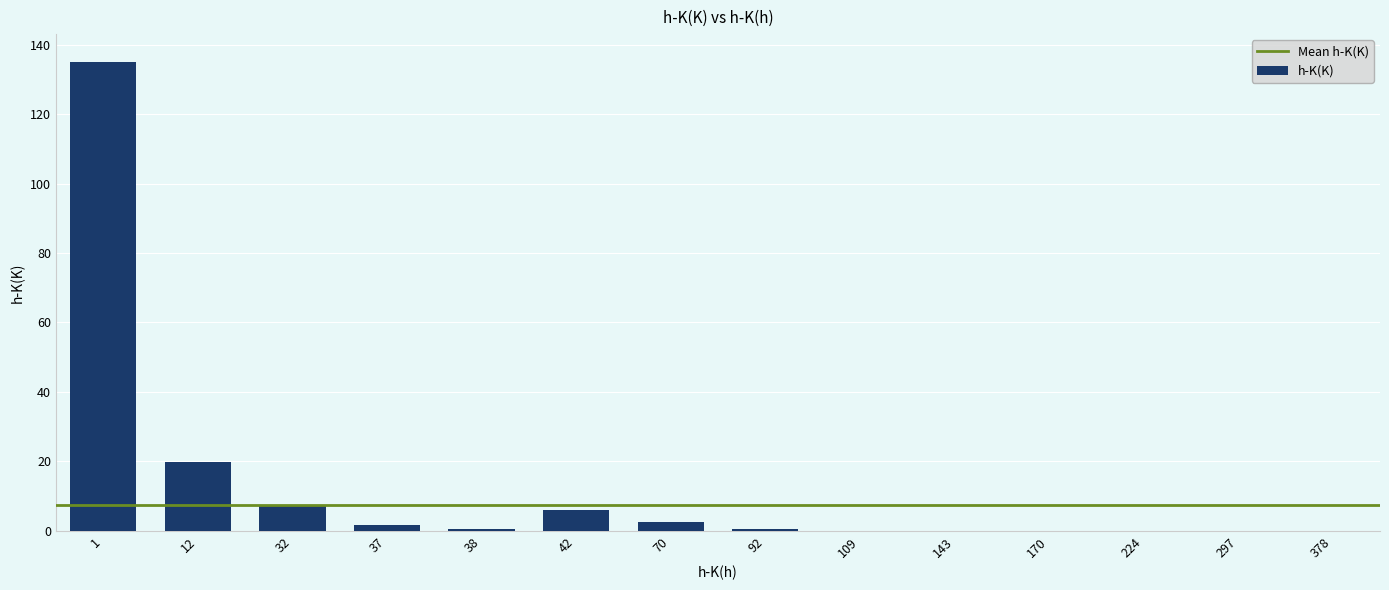

Count the number of categories in the chart.

14